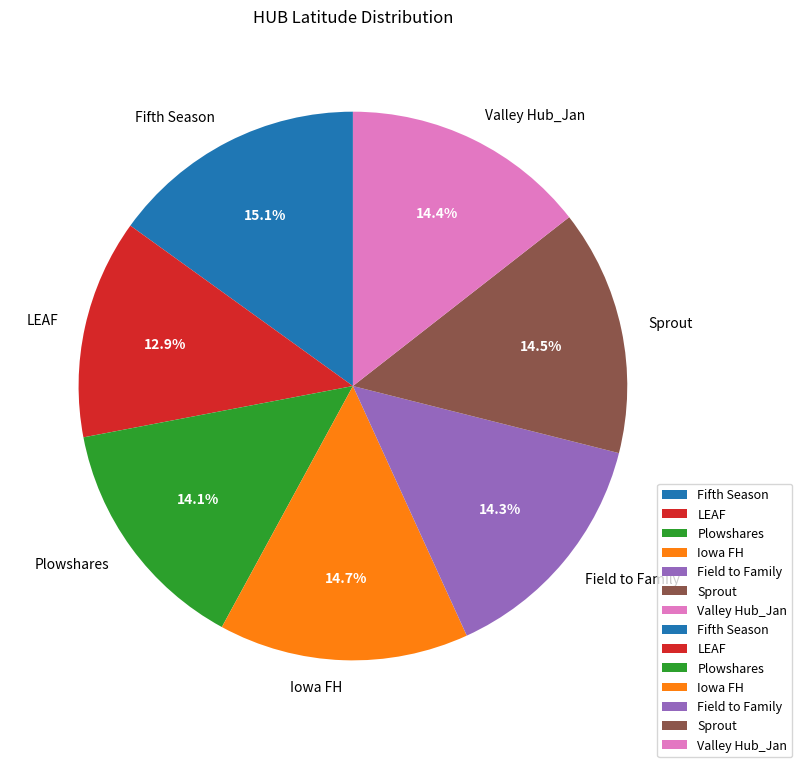

Count the number of slices in the pie.

7